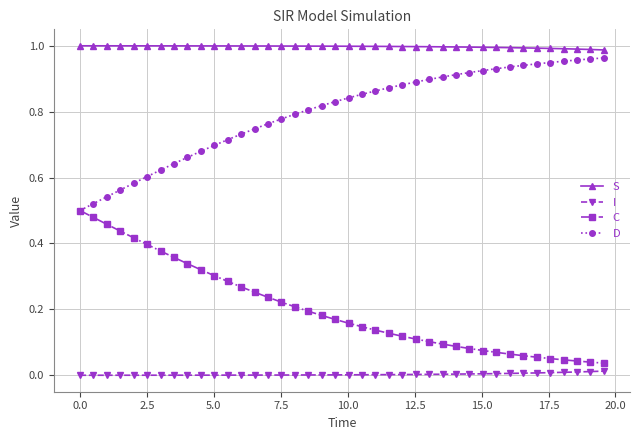

Which series has the largest total across all categories?

S